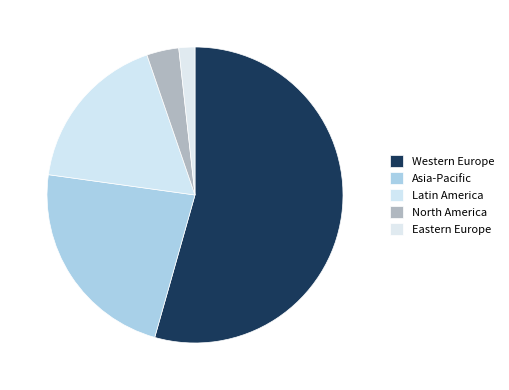

Is it true that Asia-Pacific is 15% of the pie?

False